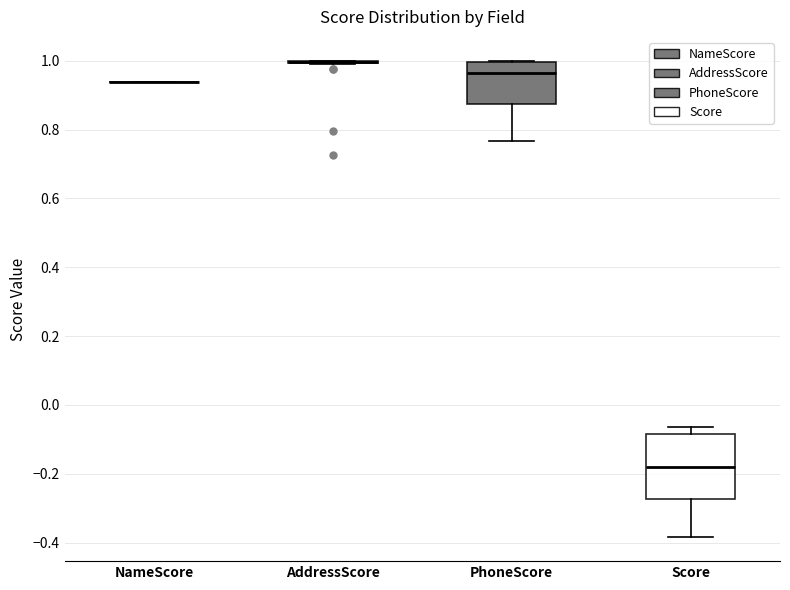

Where is the upper edge of the box for Score on the y-axis? The values are not printed on the chart, so give them approximately, as read against the axis.

-0.08